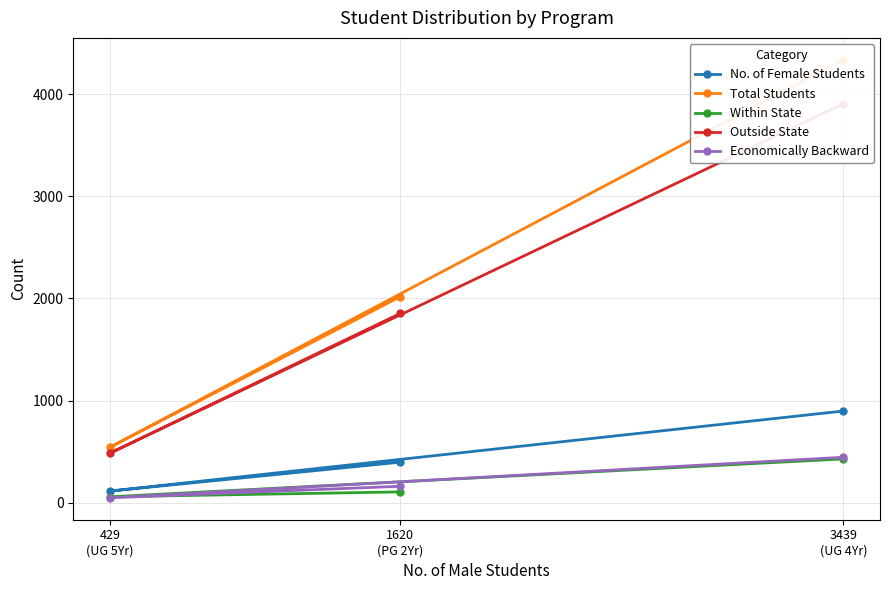

What is the minimum value shown in the chart?

48